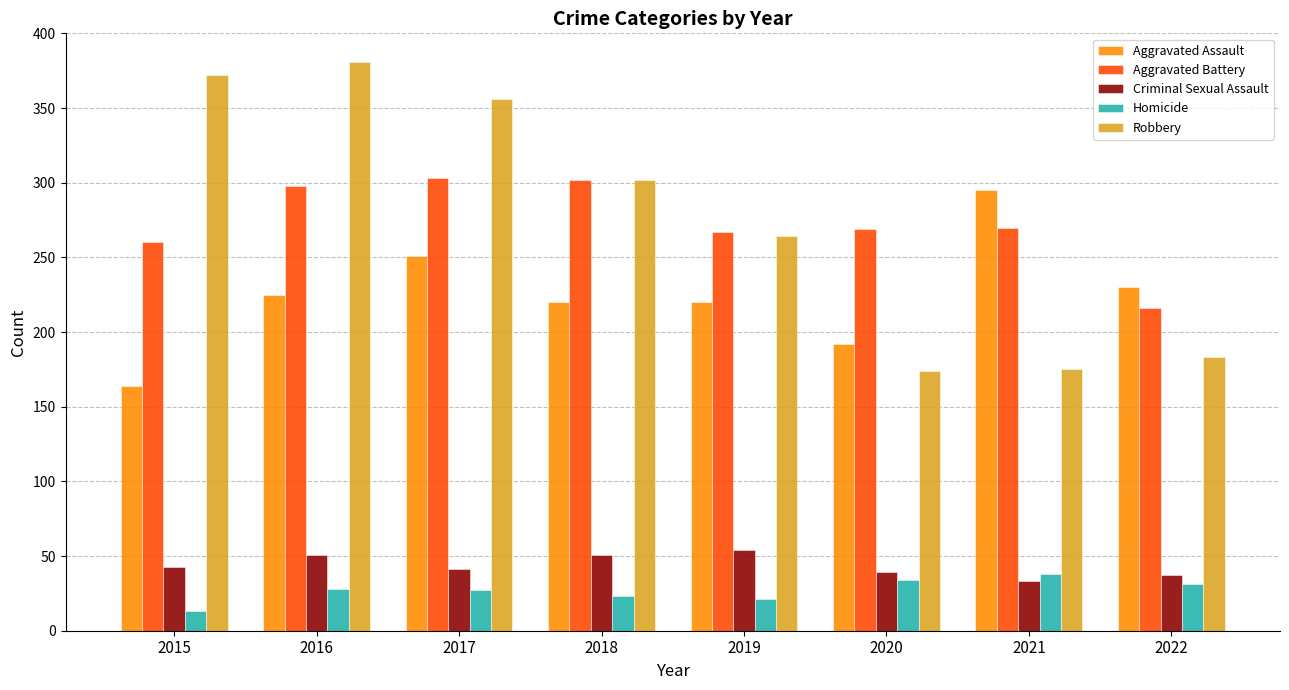

Is it true that Robbery equals 169 at 2017?

False